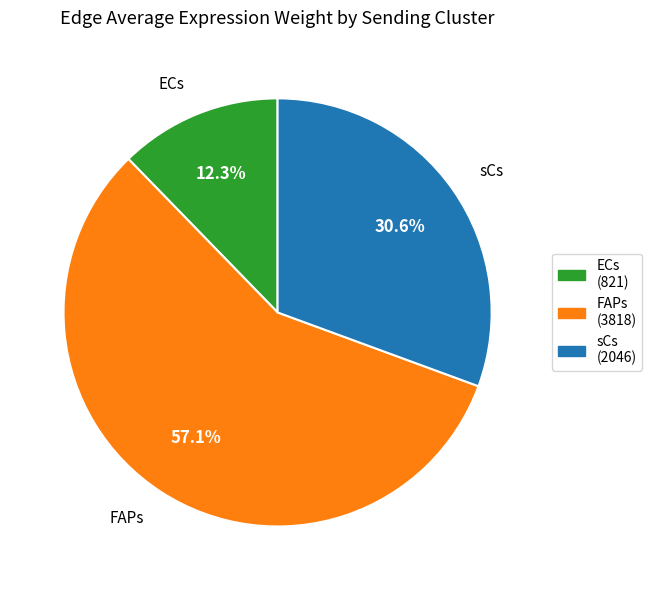

Between ECs (821) and FAPs (3818), which is larger?

FAPs (3818)